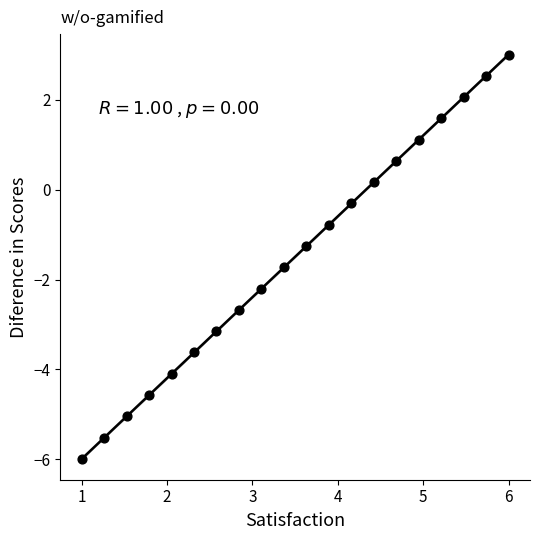

What is the range of X values (max minus min)?

5.0